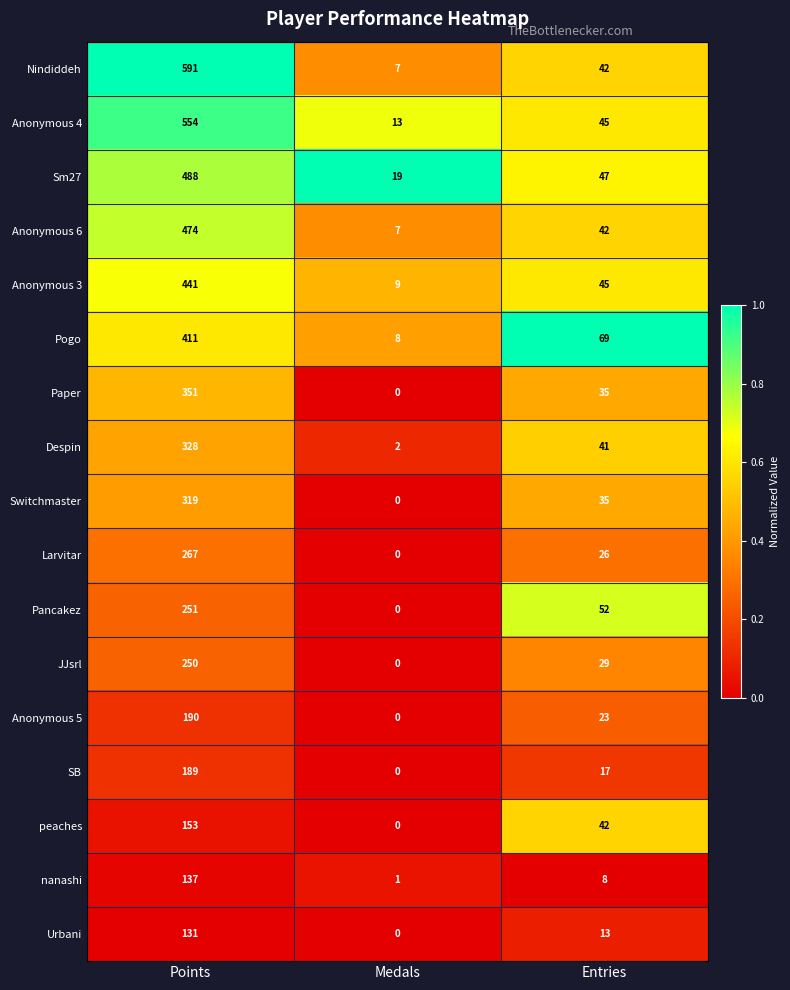

Which series has the largest total across all categories?

Nindiddeh